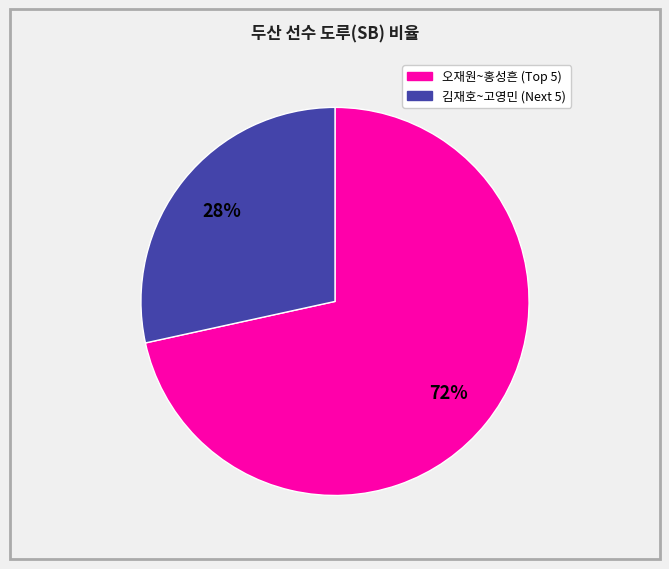

To the nearest percent, what is the average slice percentage?

50%